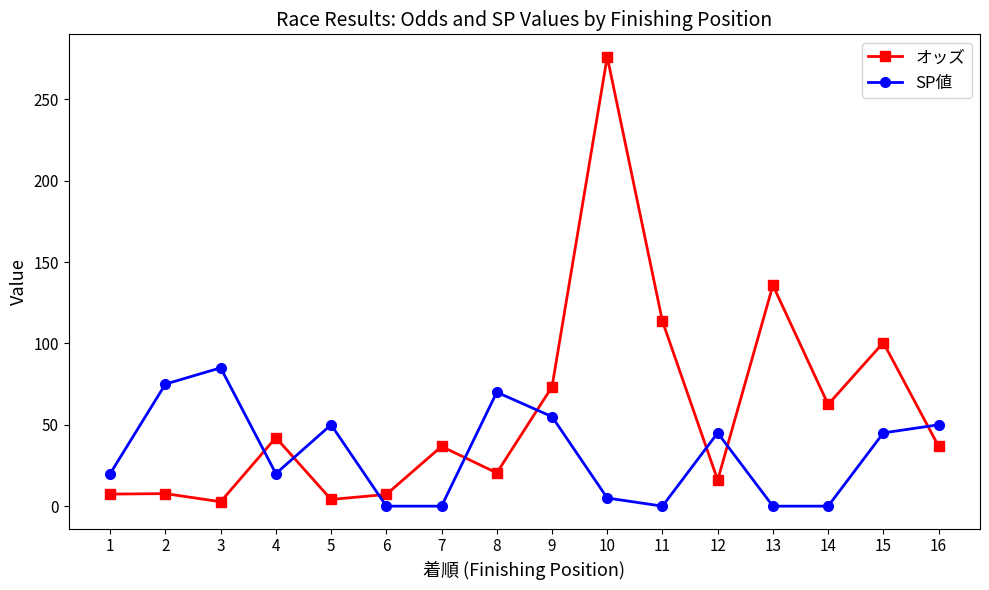

What are all the series names shown in the legend?

オッズ, SP値